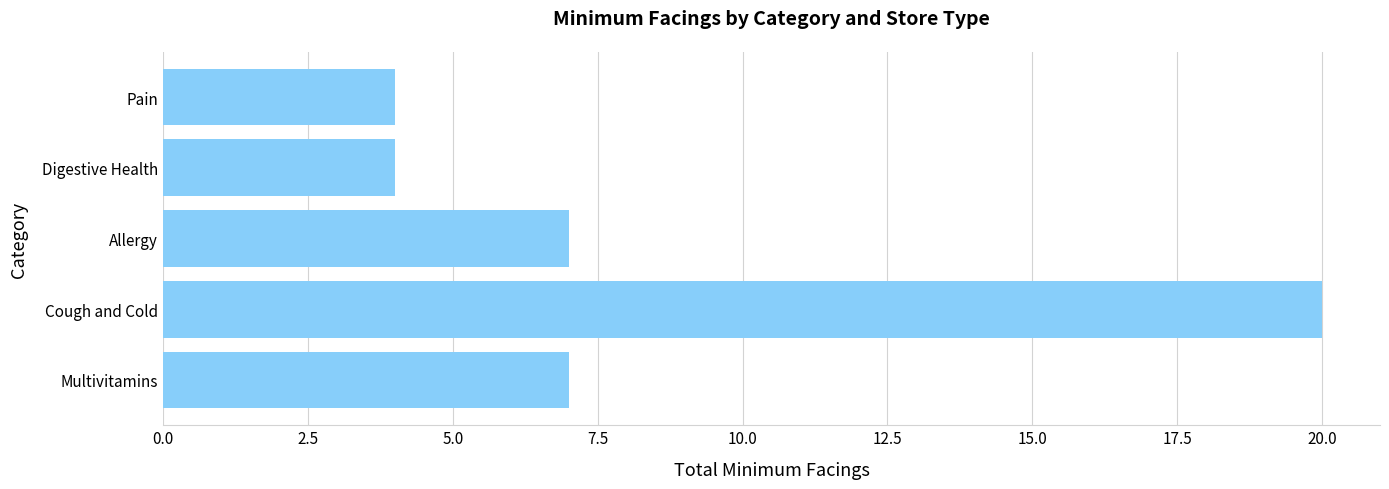

Does the chart contain stacked bars?

No